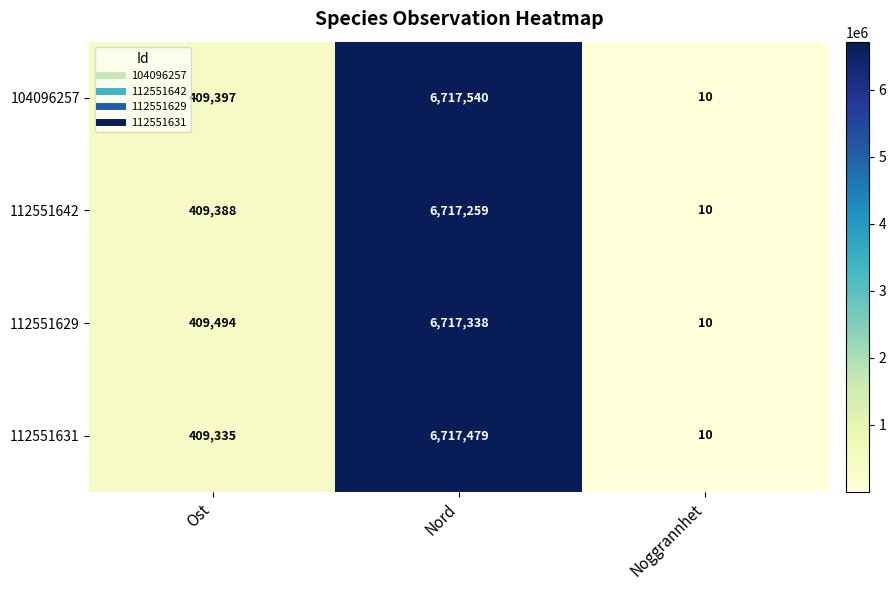

What is the difference between the maximum and second lowest values in the 112551631 series?

6308144